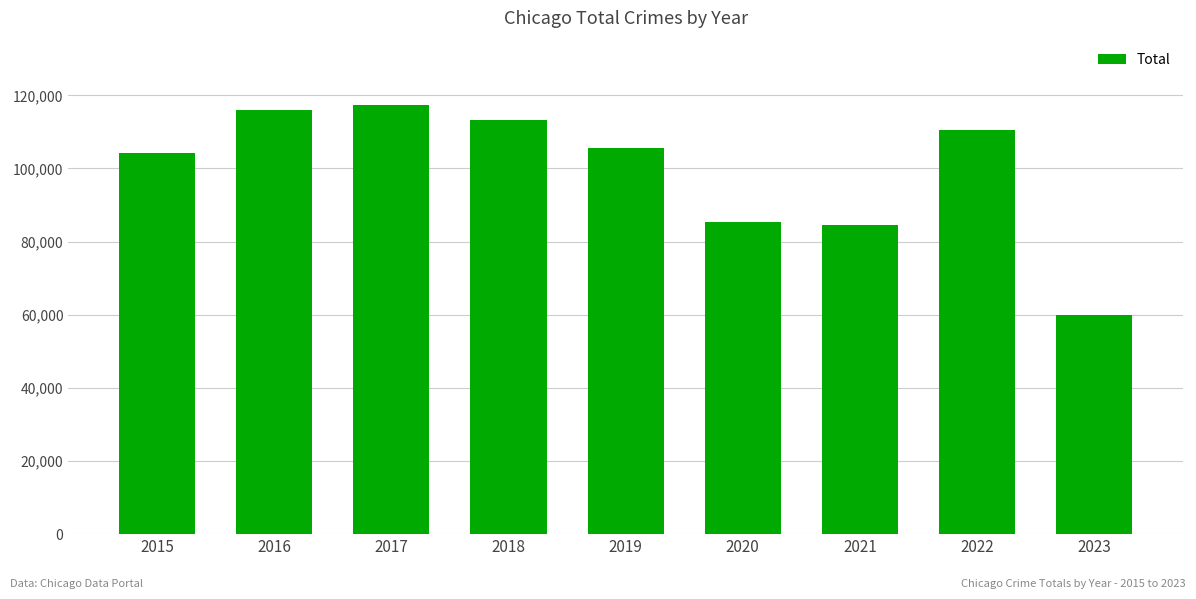

Where does the data first go above 105560?

2016